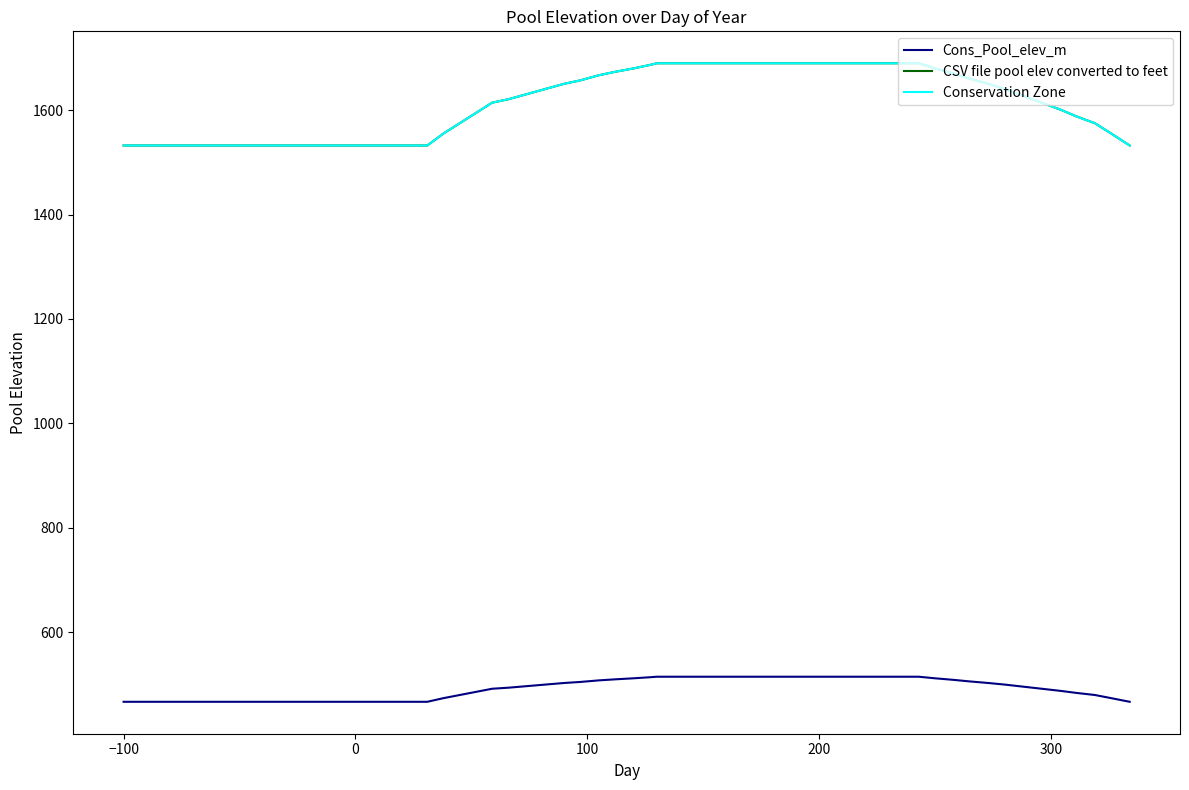

What is the smallest value displayed?

467.0